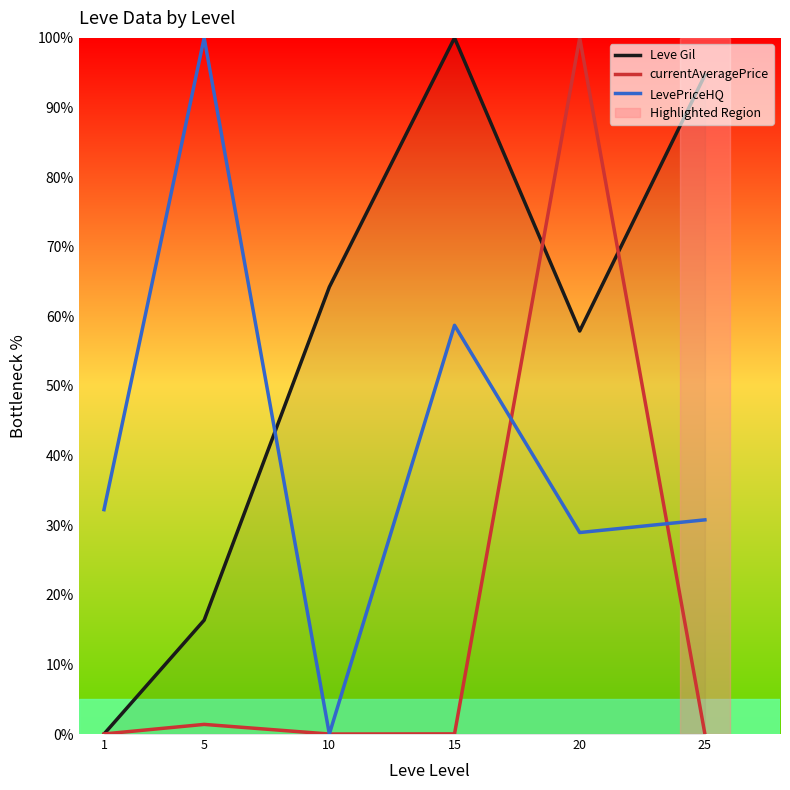

Is it true that Leve Gil equals 16.4 at 5?

True